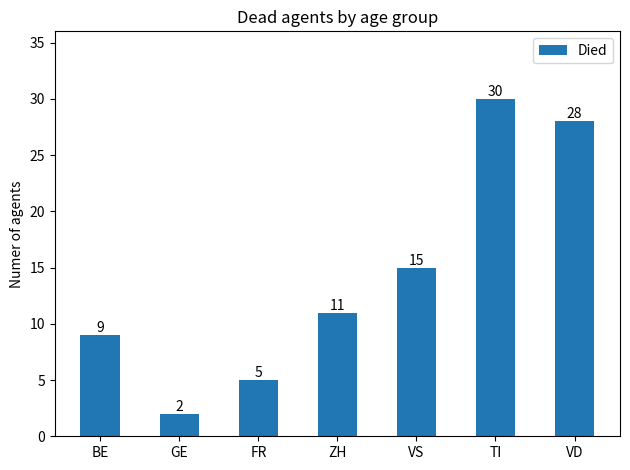

Approximately how many times larger is the value at GE compared to VS?

0.1